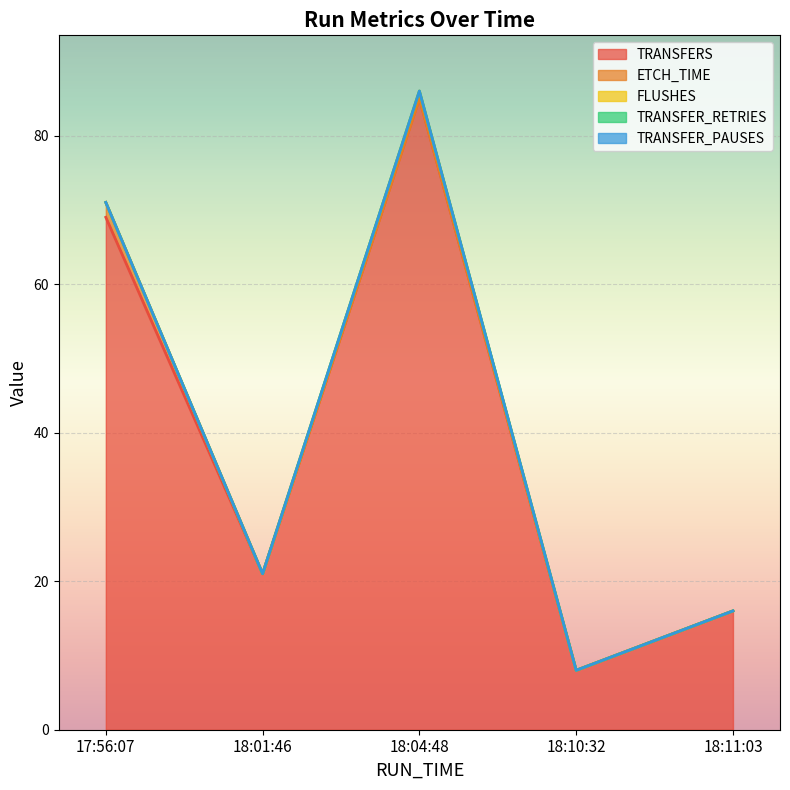

Reading left to right, transcribe all the data shown in this chart.

TRANSFERS: 17:56:07=69	18:01:46=21	18:04:48=85	18:10:32=8	18:11:03=16
ETCH_TIME: 17:56:07=2	18:01:46=0	18:04:48=0	18:10:32=0	18:11:03=0
FLUSHES: 17:56:07=0	18:01:46=0	18:04:48=1	18:10:32=0	18:11:03=0
TRANSFER_RETRIES: 17:56:07=0	18:01:46=0	18:04:48=0	18:10:32=0	18:11:03=0
TRANSFER_PAUSES: 17:56:07=0	18:01:46=0	18:04:48=0	18:10:32=0	18:11:03=0